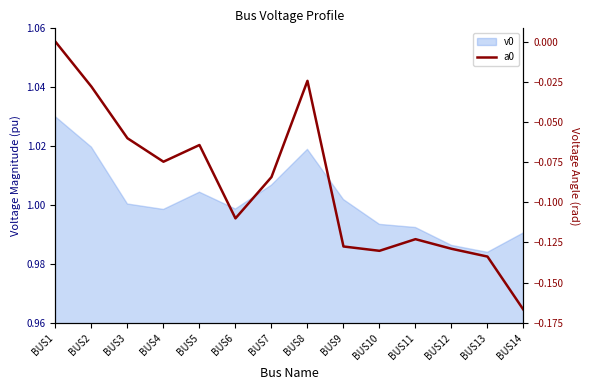

Does the chart display data point markers on the line(s)?

No